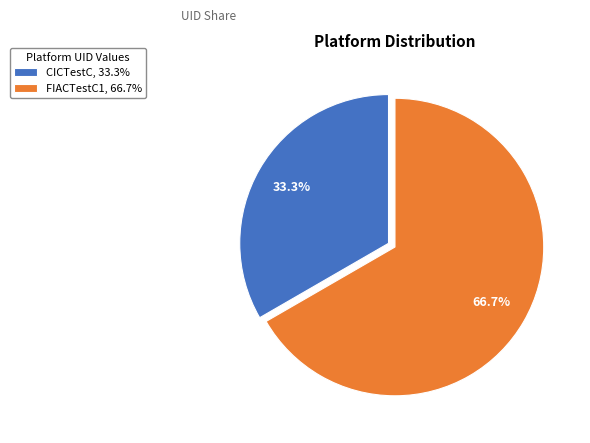

Count the number of slices in the pie.

2